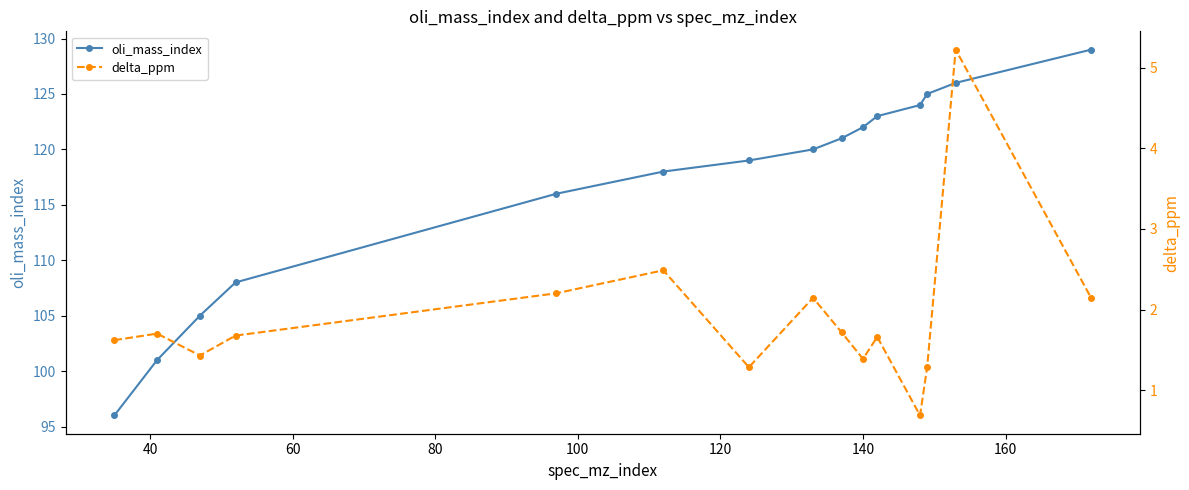

True or false: oli_mass_index and delta_ppm cross at least once.

False